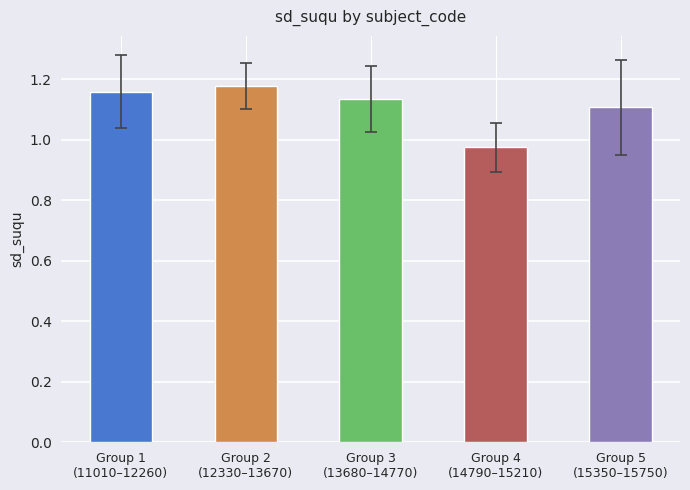

True or false: the data shows 1.1 at Group 3
(13680–14770).

True